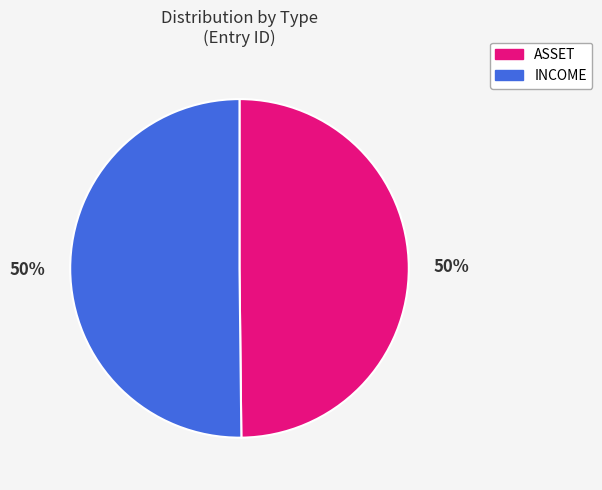

Is it true that ASSET is 43% of the pie?

False